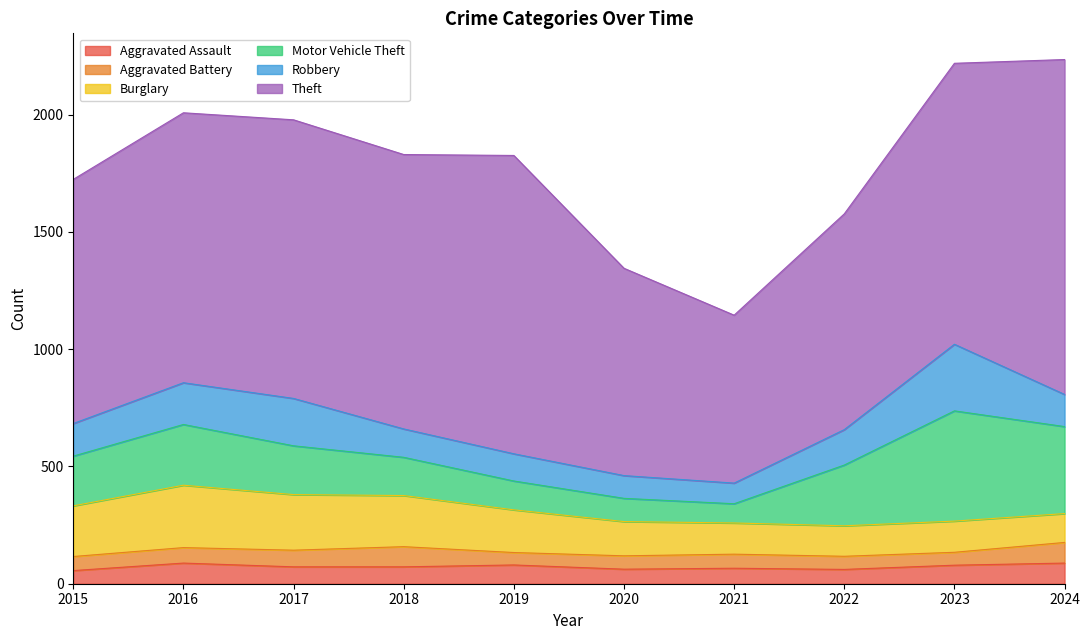

List the labels in order of Robbery value, largest first.

2023, 2017, 2016, 2022, 2015, 2024, 2018, 2019, 2020, 2021